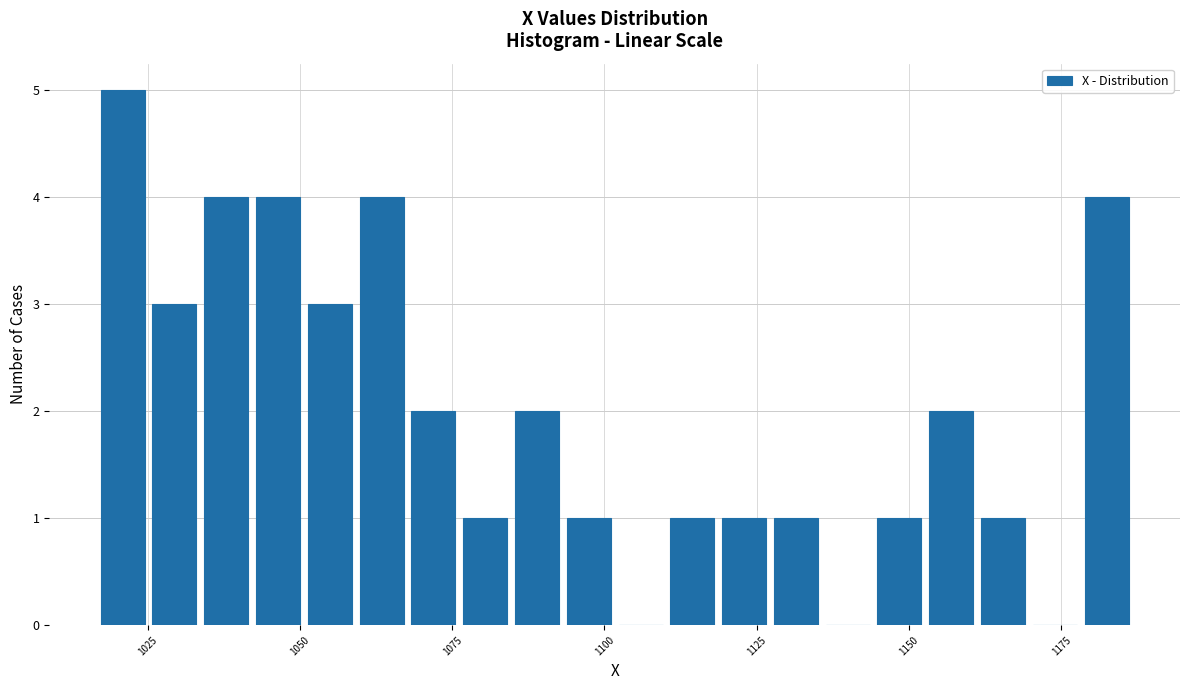

Around what value on the x-axis is the tallest bar? Give the approximate position of its centre, as read against the axis.

1020